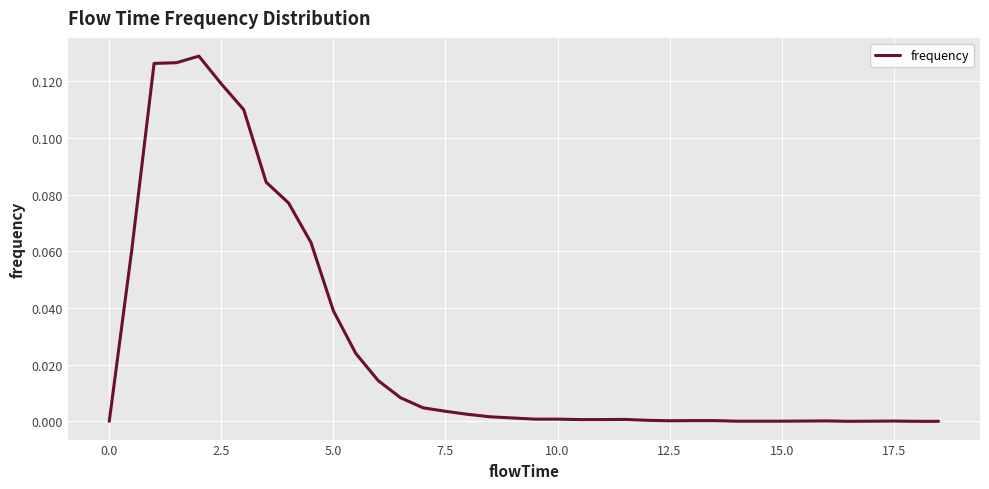

Does the chart have visible grid lines?

Yes